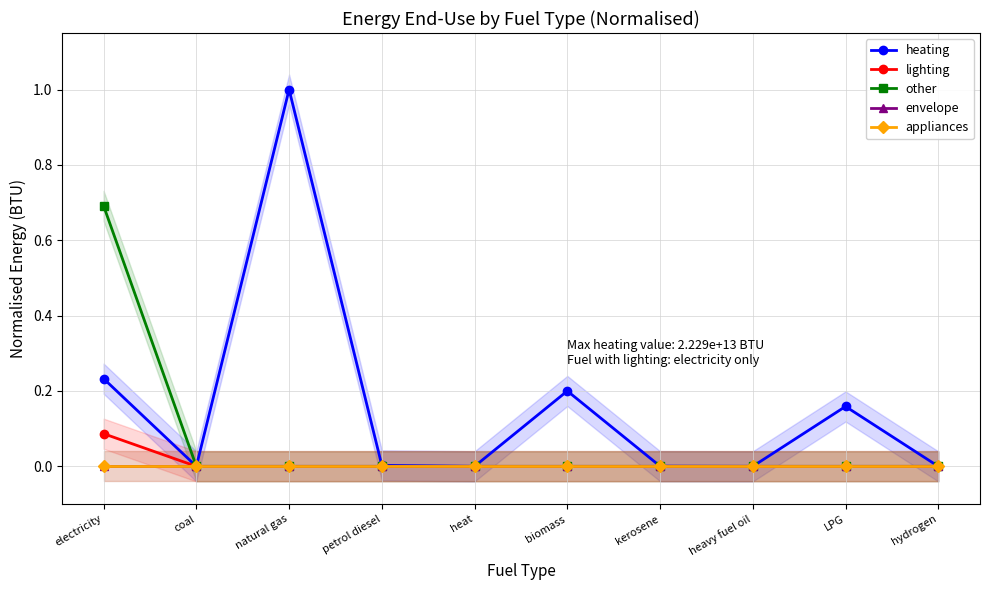

True or false: other and appliances cross at least once.

False